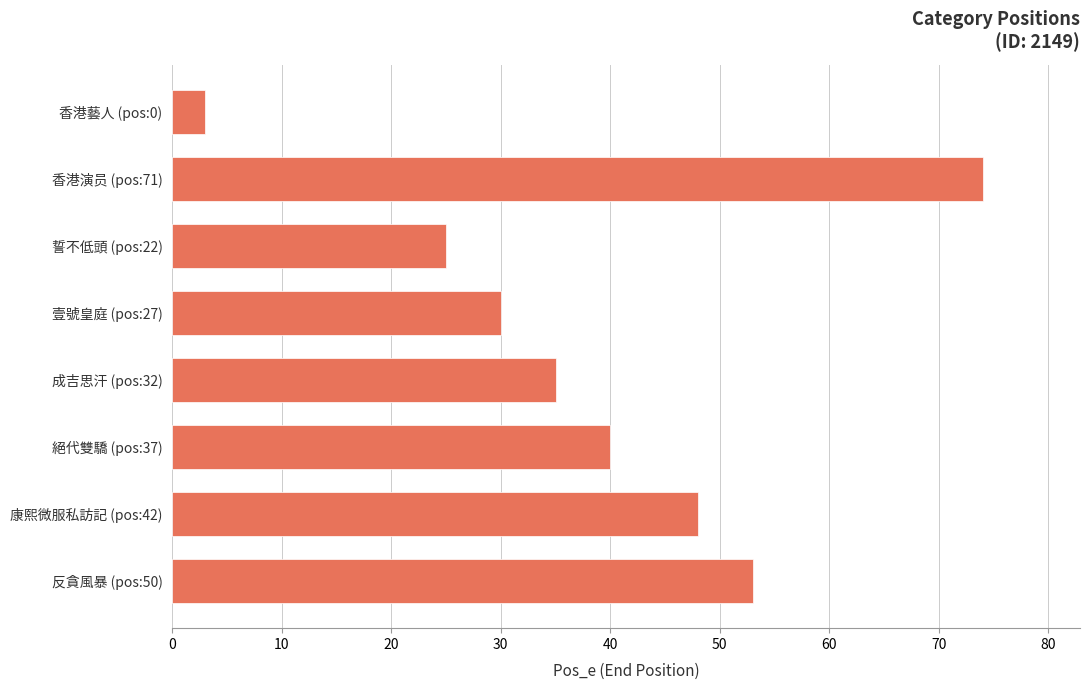

Rank the categories by value from lowest to highest.

香港藝人 (pos:0), 誓不低頭 (pos:22), 壹號皇庭 (pos:27), 成吉思汗 (pos:32), 絕代雙驕 (pos:37), 康熙微服私訪記 (pos:42), 反貪風暴 (pos:50), 香港演员 (pos:71)